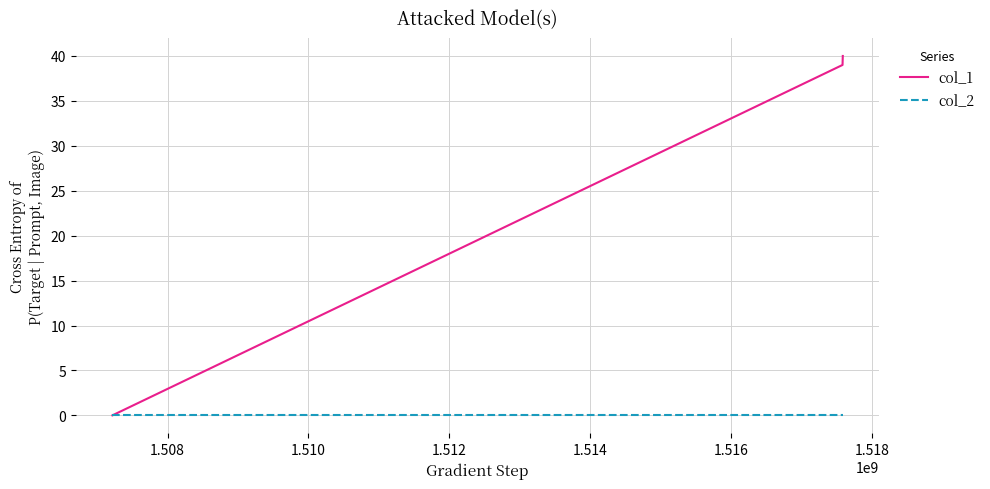

What is the sum of all col_1 values?

79